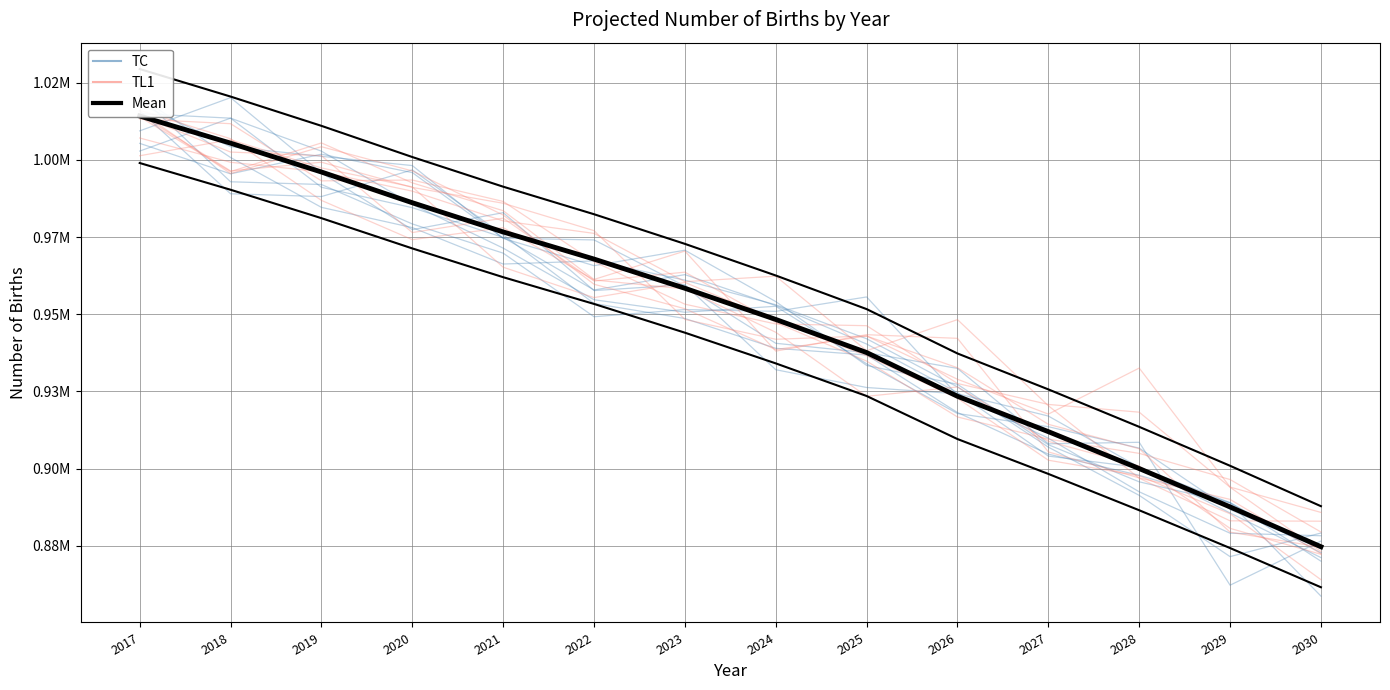

What is the minimum value shown in the chart?

858759.2